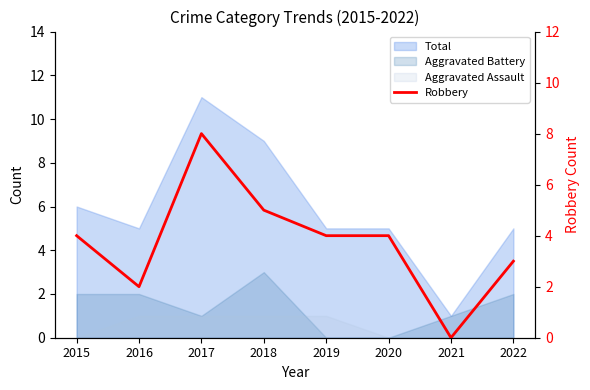

What is the average value?

4